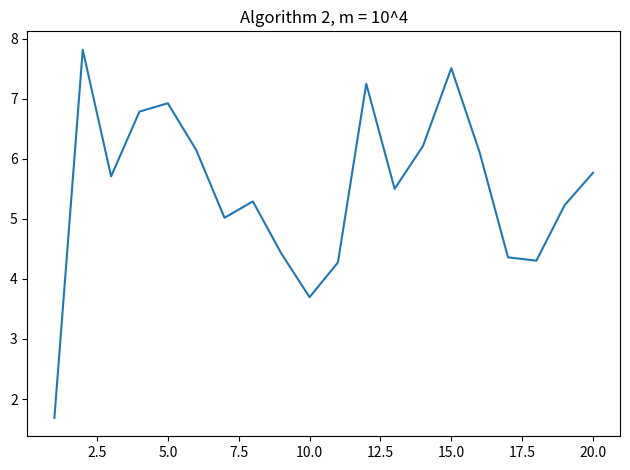

What is the greatest value displayed?

7.8